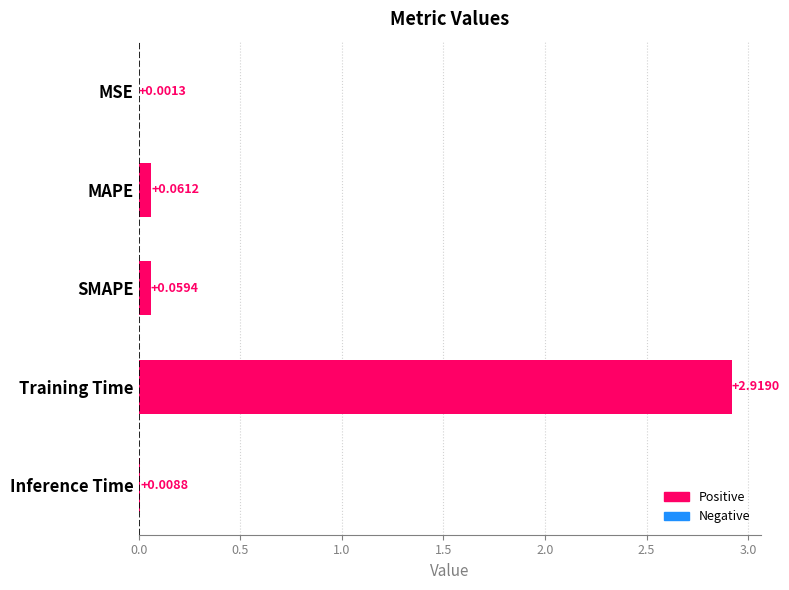

What is the sum of all values?

3.0